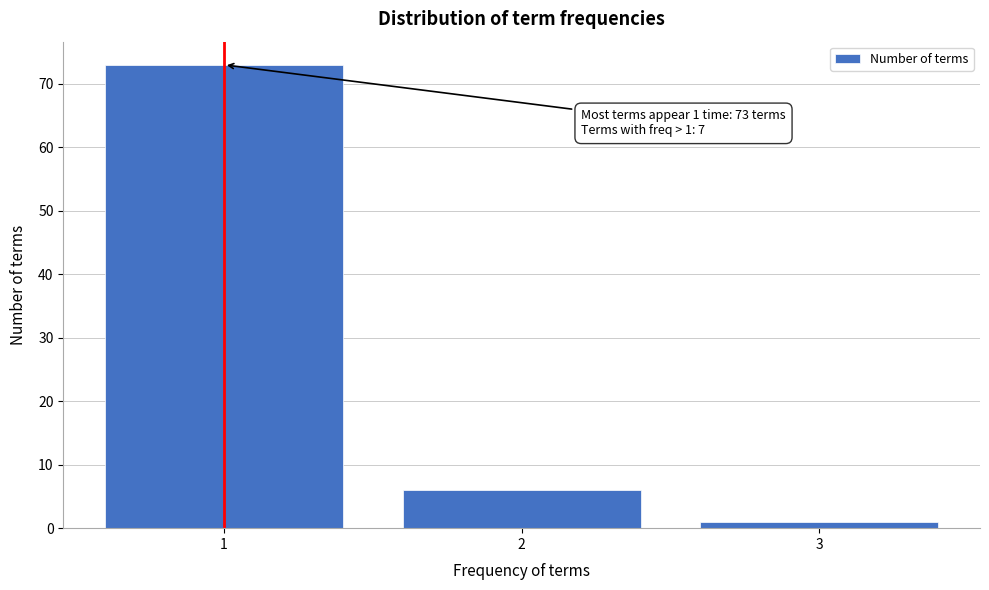

Reading left to right, extract all data points from this chart.

1=73	2=6	3=1